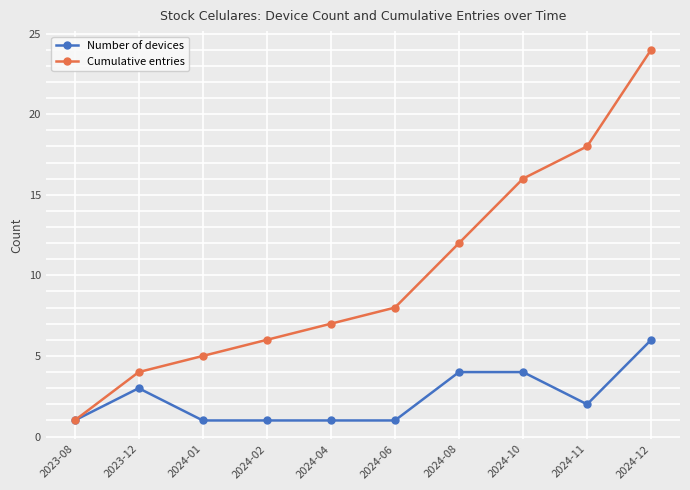

What is the maximum value for Cumulative entries?

24